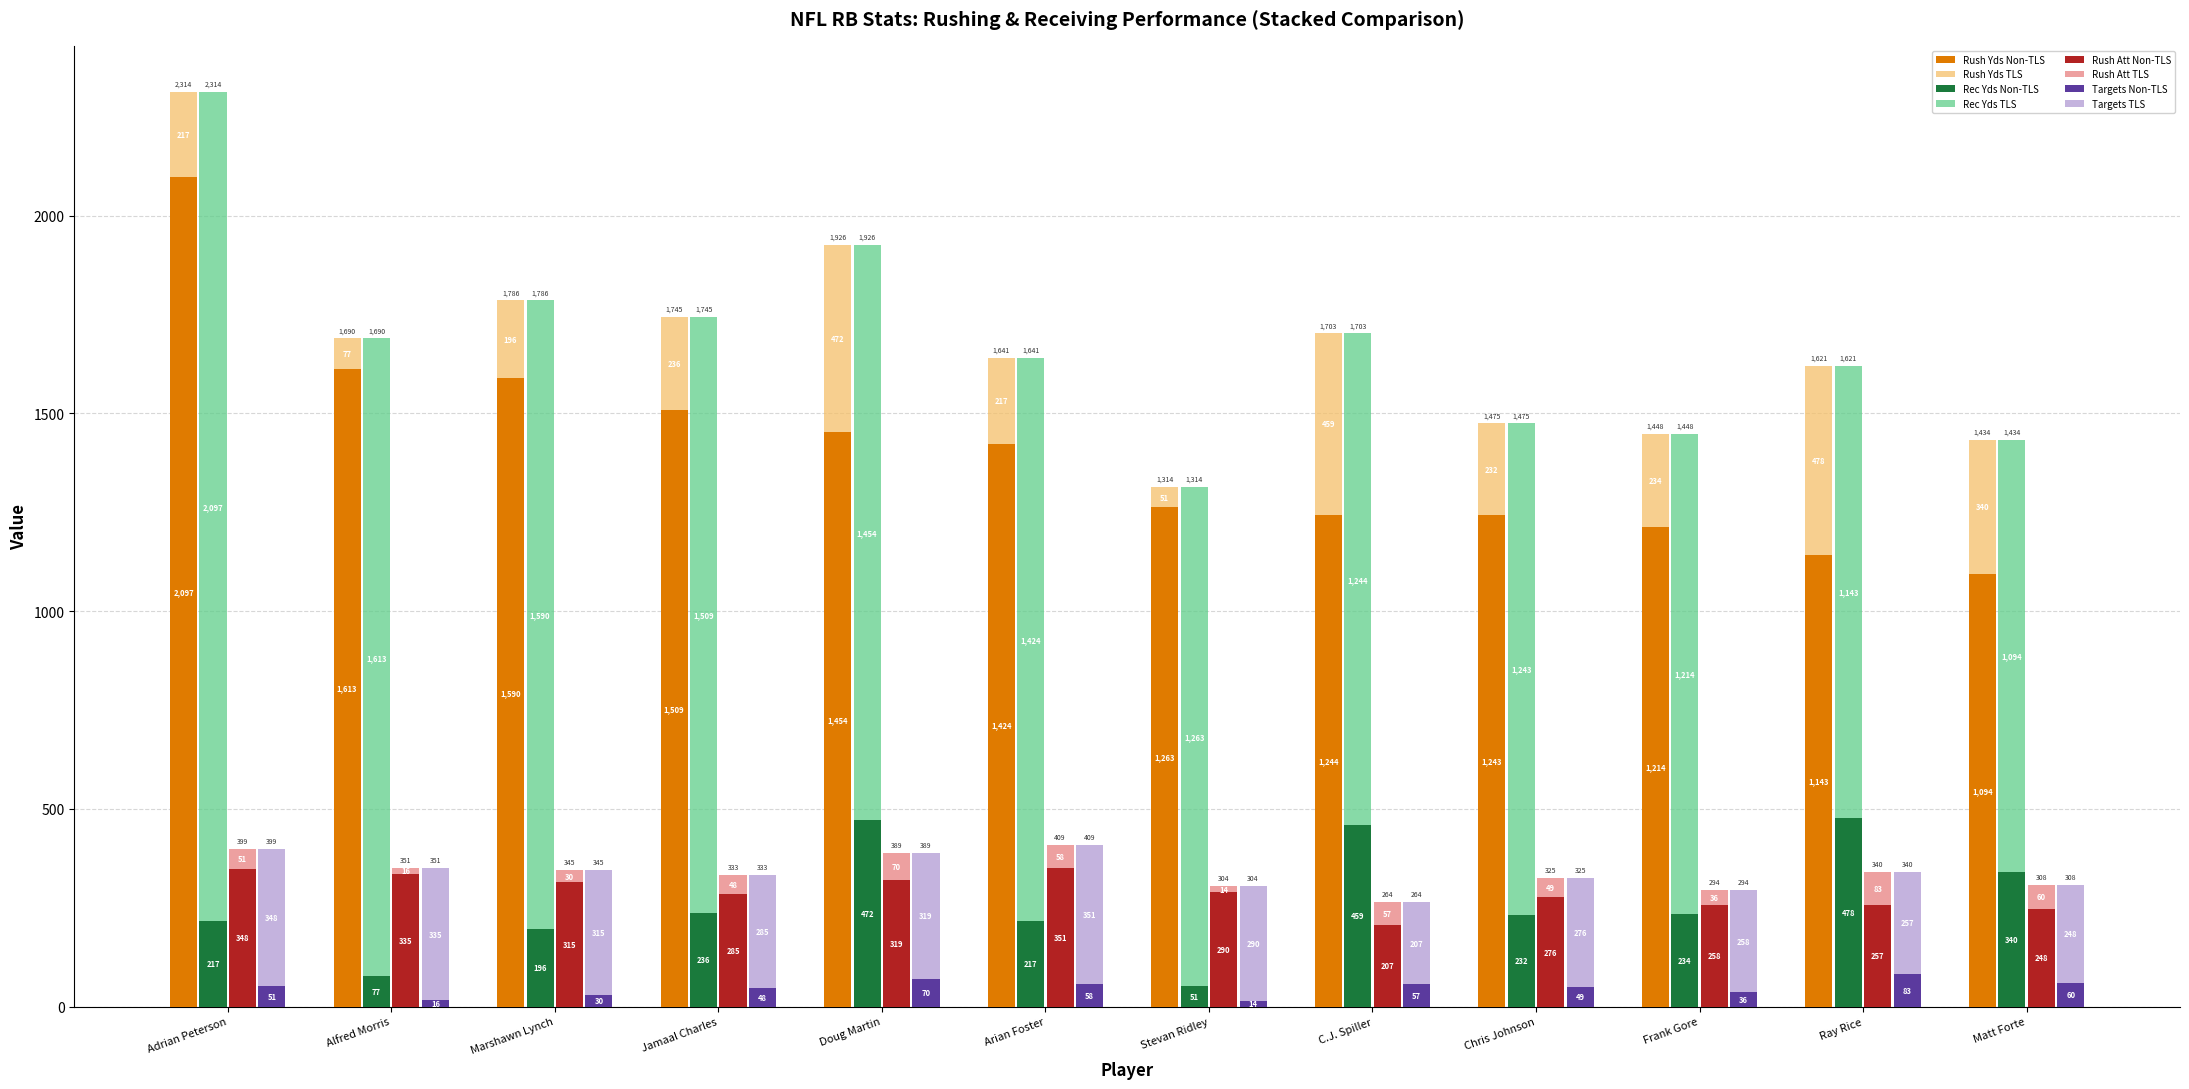

Reading left to right, list all the values displayed in this chart.

Rush Yds: Adrian Peterson=2097	Alfred Morris=1613	Marshawn Lynch=1590	Jamaal Charles=1509	Doug Martin=1454	Arian Foster=1424	Stevan Ridley=1263	C.J. Spiller=1244	Chris Johnson=1243	Frank Gore=1214	Ray Rice=1143	Matt Forte=1094
Rec Yds: Adrian Peterson=217	Alfred Morris=77	Marshawn Lynch=196	Jamaal Charles=236	Doug Martin=472	Arian Foster=217	Stevan Ridley=51	C.J. Spiller=459	Chris Johnson=232	Frank Gore=234	Ray Rice=478	Matt Forte=340
Rush YG: Adrian Peterson=2097	Alfred Morris=1613	Marshawn Lynch=1590	Jamaal Charles=1509	Doug Martin=1454	Arian Foster=1424	Stevan Ridley=1263	C.J. Spiller=1244	Chris Johnson=1243	Frank Gore=1214	Ray Rice=1143	Matt Forte=1094
Rec YG: Adrian Peterson=217	Alfred Morris=77	Marshawn Lynch=196	Jamaal Charles=236	Doug Martin=472	Arian Foster=217	Stevan Ridley=51	C.J. Spiller=459	Chris Johnson=232	Frank Gore=234	Ray Rice=478	Matt Forte=340
Rush : Adrian Peterson=348	Alfred Morris=335	Marshawn Lynch=315	Jamaal Charles=285	Doug Martin=319	Arian Foster=351	Stevan Ridley=290	C.J. Spiller=207	Chris Johnson=276	Frank Gore=258	Ray Rice=257	Matt Forte=248
Targets: Adrian Peterson=51	Alfred Morris=16	Marshawn Lynch=30	Jamaal Charles=48	Doug Martin=70	Arian Foster=58	Stevan Ridley=14	C.J. Spiller=57	Chris Johnson=49	Frank Gore=36	Ray Rice=83	Matt Forte=60